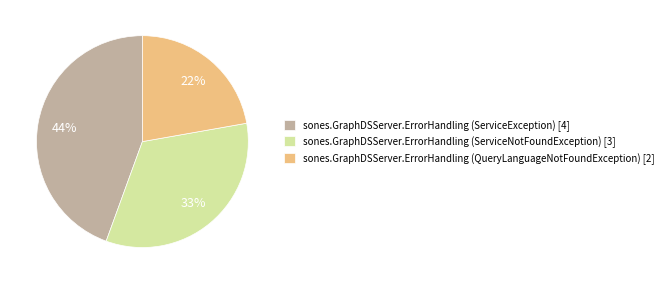

The sones.GraphDSServer.ErrorHandling (ServiceException) [4] slice represents 51% of the pie. True or false?

False